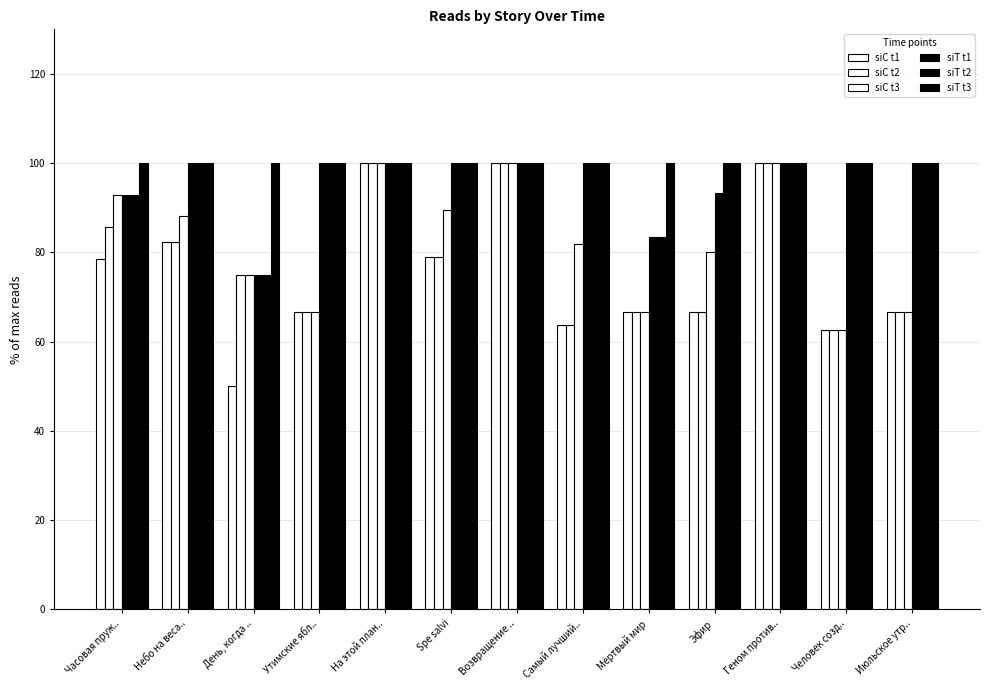

How many groups of bars are there?

13